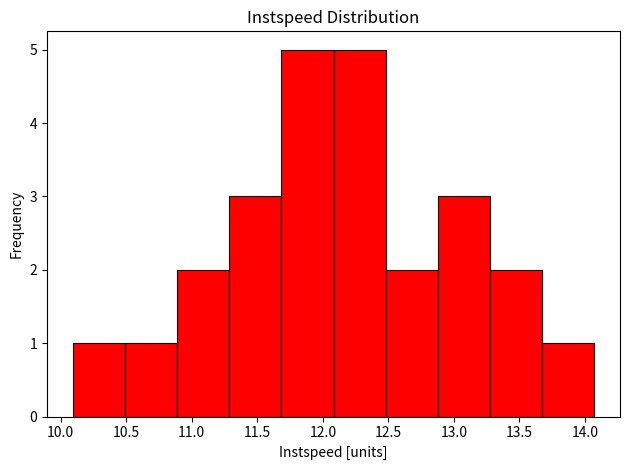

Reading left to right, transcribe this chart: for each bar, give the range it covers on the x-axis and its height. Neither the bar edges nor the heights are printed on the chart, so give them approximately, as read against the axes.

10.10 to 10.50: 1
10.50 to 10.90: 1
10.90 to 11.30: 2
11.30 to 11.70: 3
11.70 to 12.10: 5
12.10 to 12.50: 5
12.50 to 12.90: 2
12.90 to 13.25: 3
13.25 to 13.65: 2
13.65 to 14.05: 1